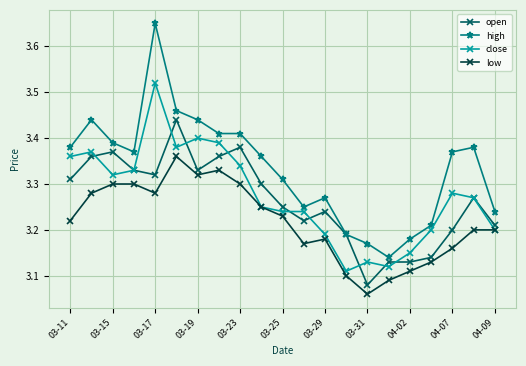

At how many categories does at least one series exceed 3?

21